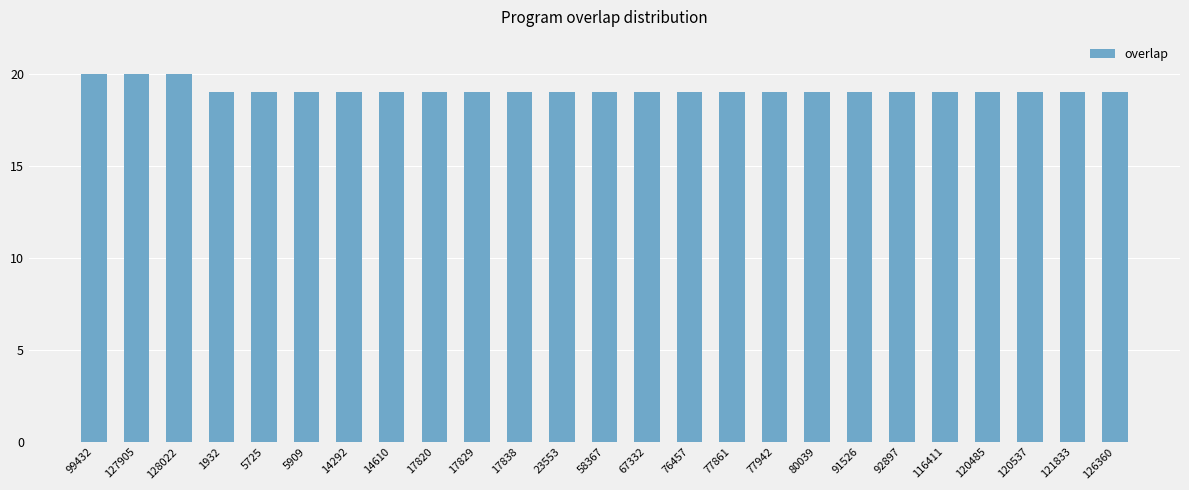

What is the sum of the values at 77942 and 17838?

38